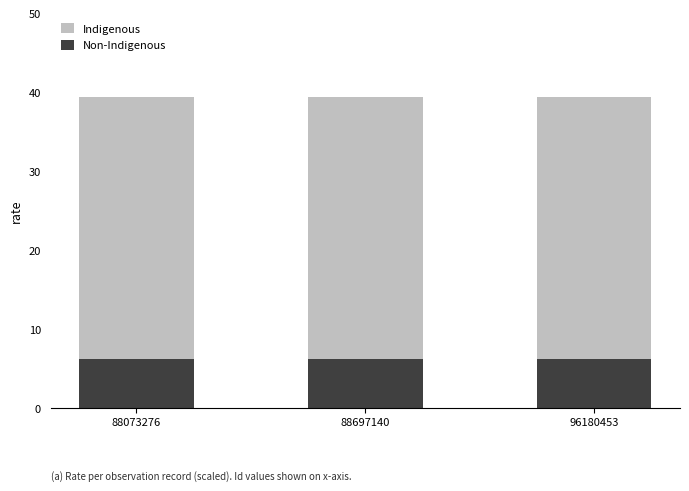

List the series in order of their overall mean, lowest first.

Non-Indigenous, Indigenous